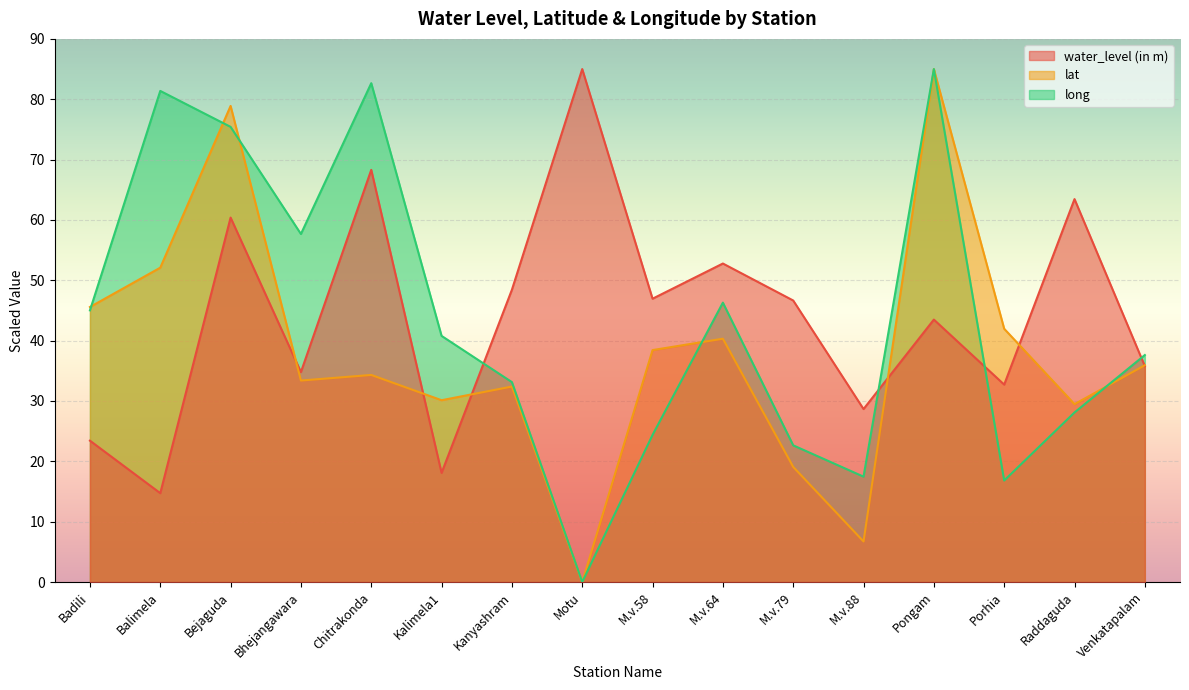

Is it true that long equals 45.0 at Badili?

True